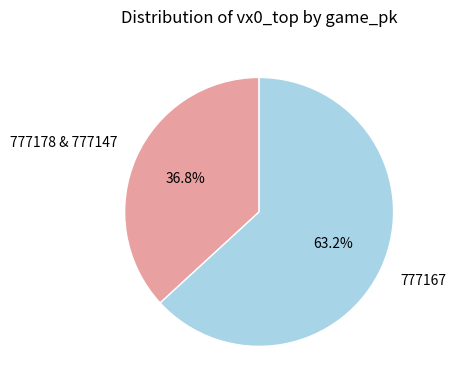

Does 777167 represent more than half of the total?

Yes